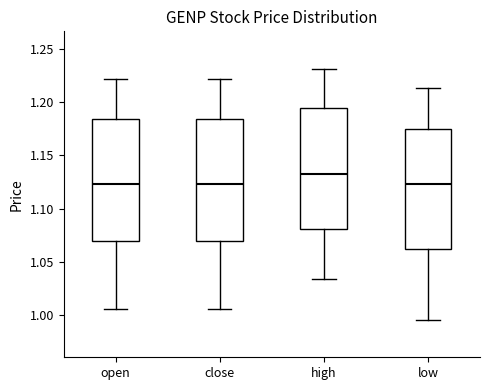

Where is the upper edge of the box for high on the y-axis? The values are not printed on the chart, so give them approximately, as read against the axis.

1.195